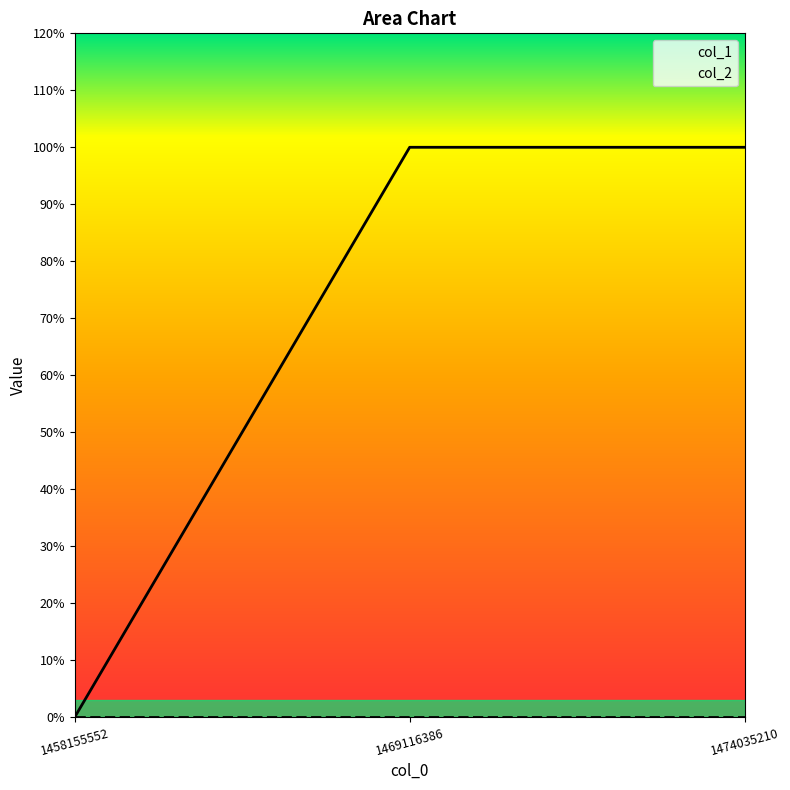

Reading left to right, extract all data points from this chart.

1458155552=0	1469116386=1	1474035210=1